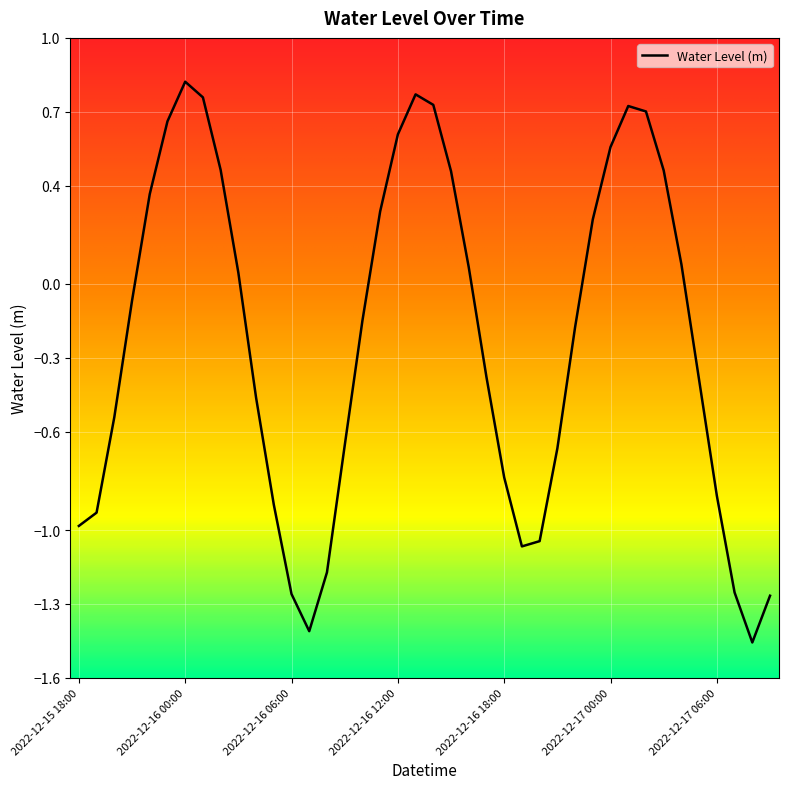

True or false: the data has more than 1 interior local peaks.

True